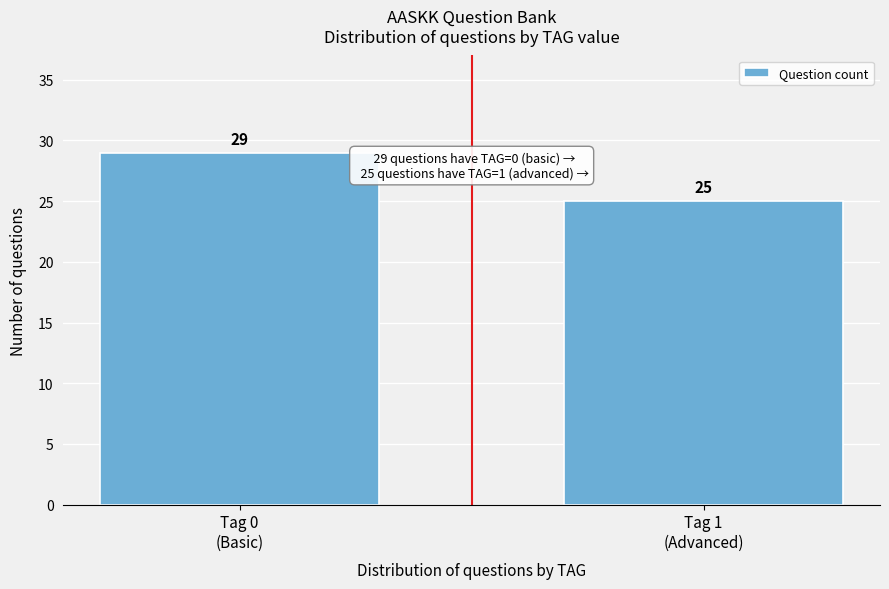

Reading left to right, extract all data points from this chart.

29	25